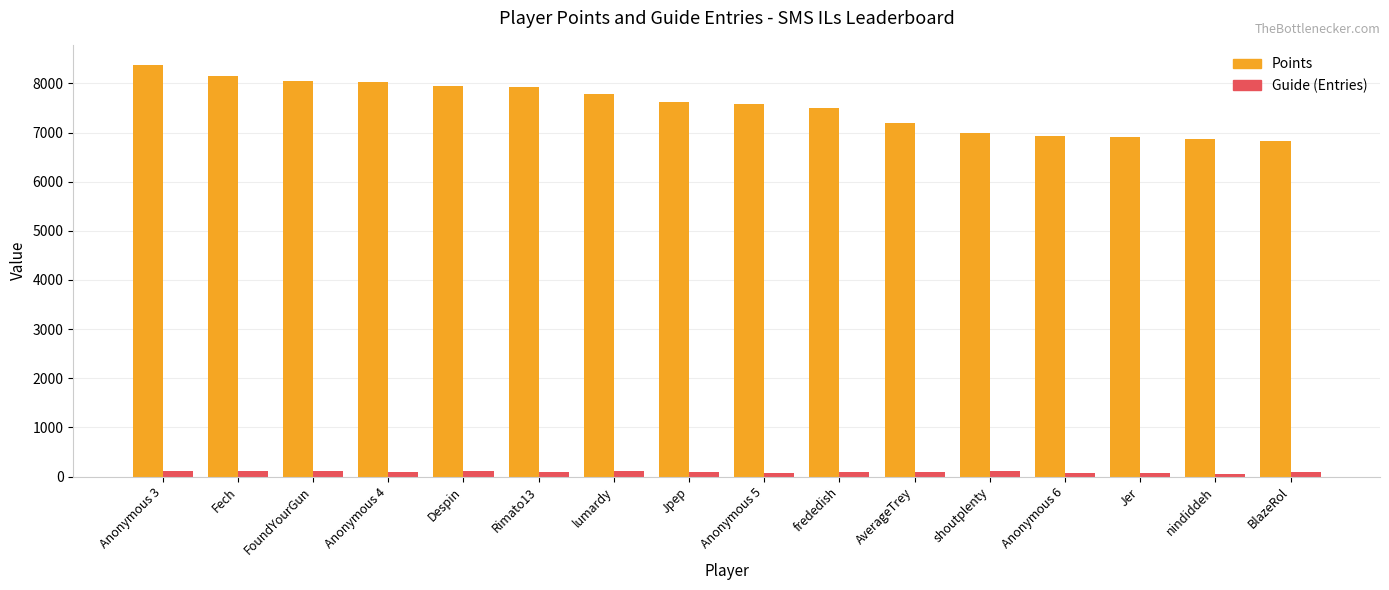

The Points series shows 8155 at Fech. True or false?

True